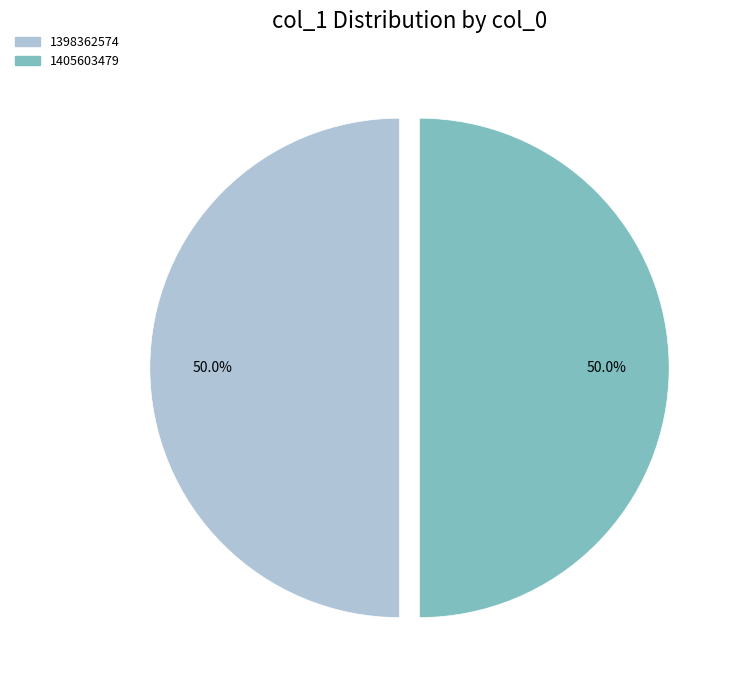

What is the total percentage of 1405603479 and 1398362574?

100.0%